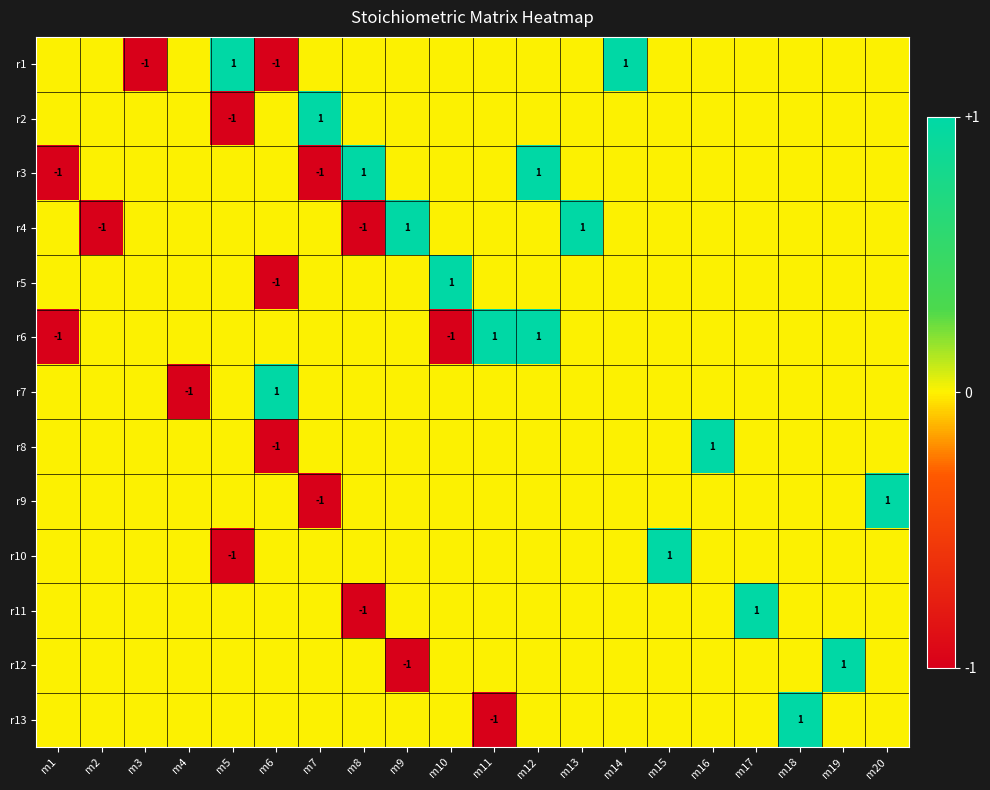

The r1 series shows 0 at m6. True or false?

False